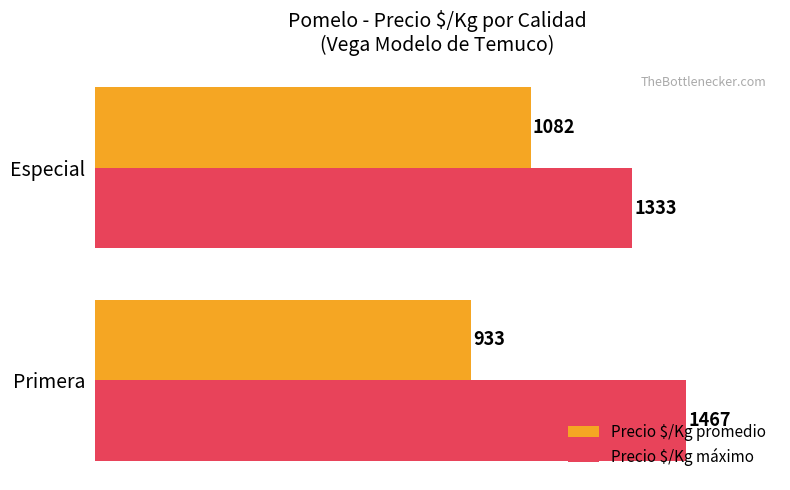

Rank the series by their average value, from lowest to highest.

Precio $/Kg promedio, Precio $/Kg máximo